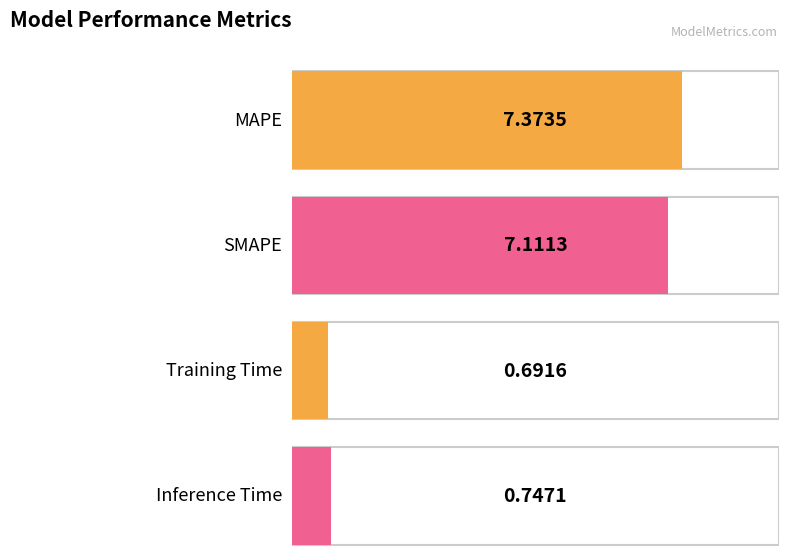

The value at Training Time is 0.7. True or false?

True